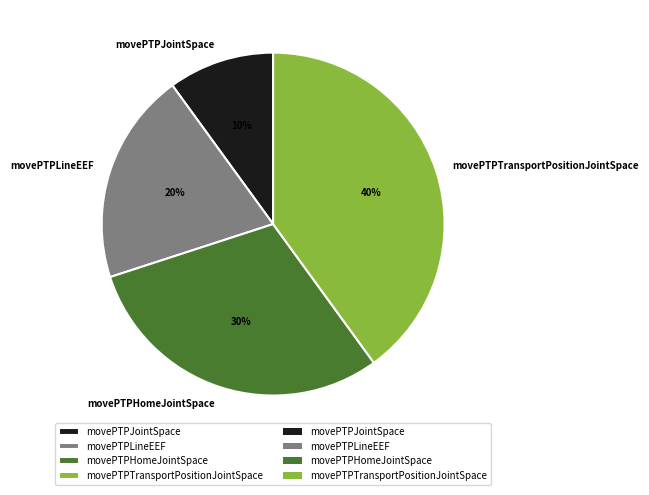

To the nearest percent, what portion does movePTPJointSpace represent?

10%